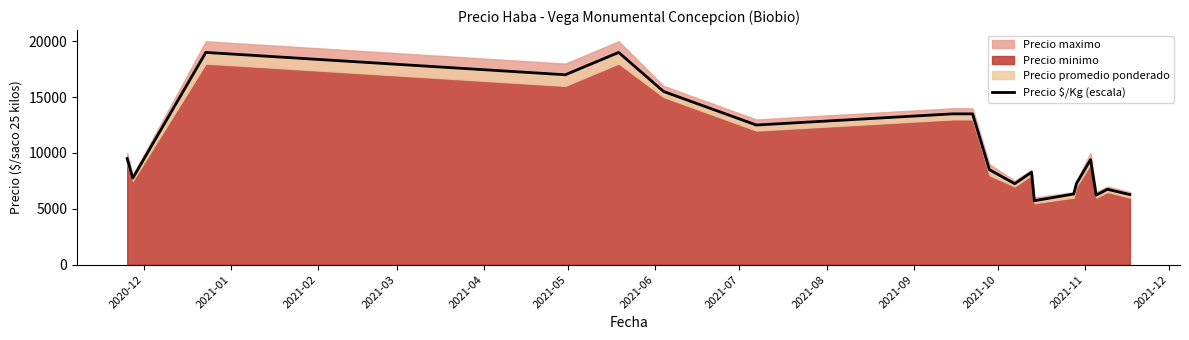

How many categories are shown in the chart?

19